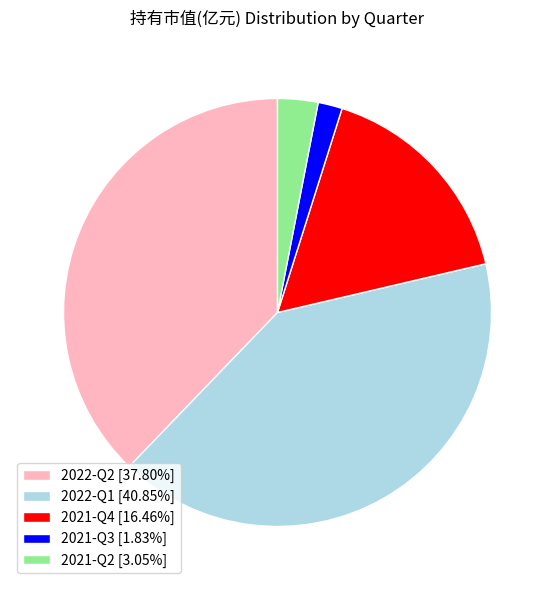

Is there a majority slice in this chart?

No